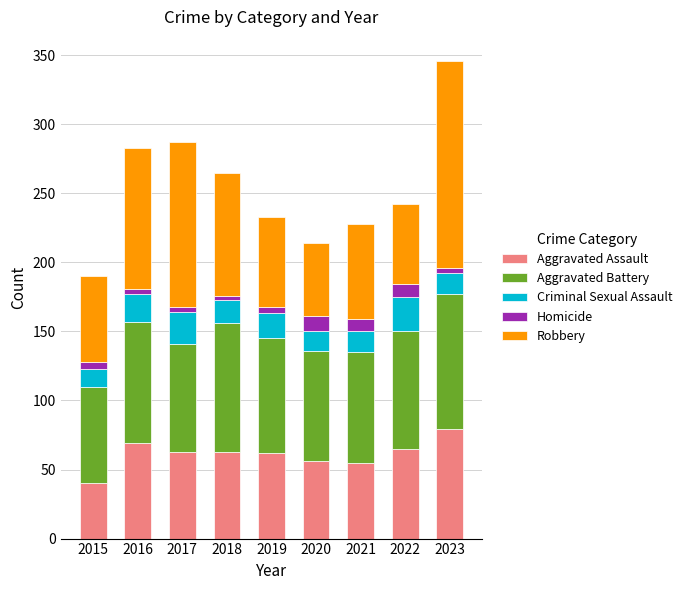

What is the difference between the maximum and minimum values in the Aggravated Assault series?

39